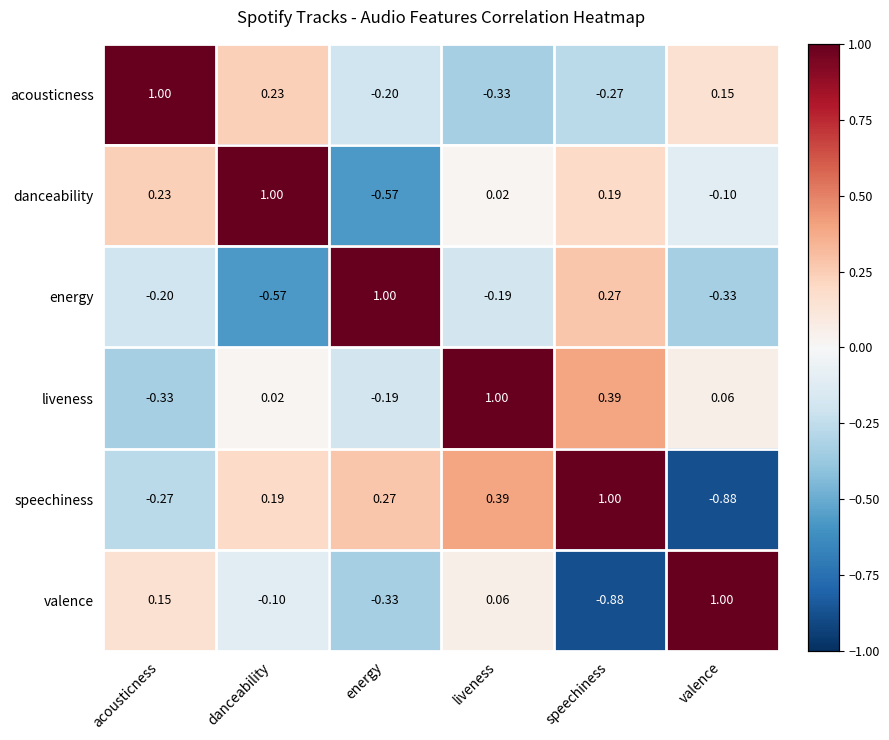

At which label does danceability reach its minimum?

energy